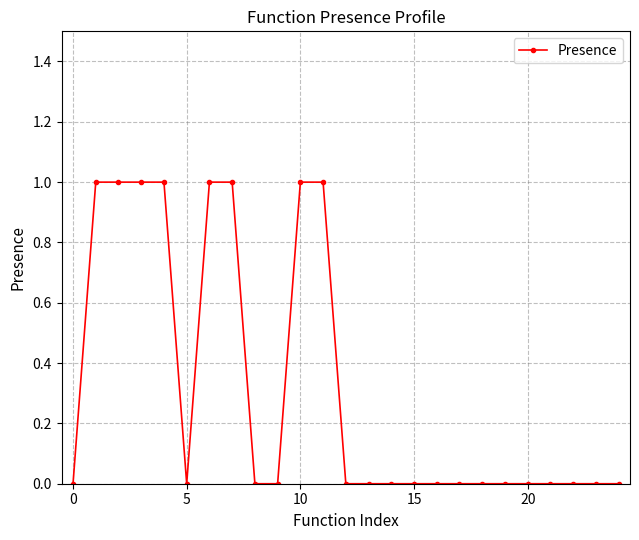

What is the sum of all values?

8